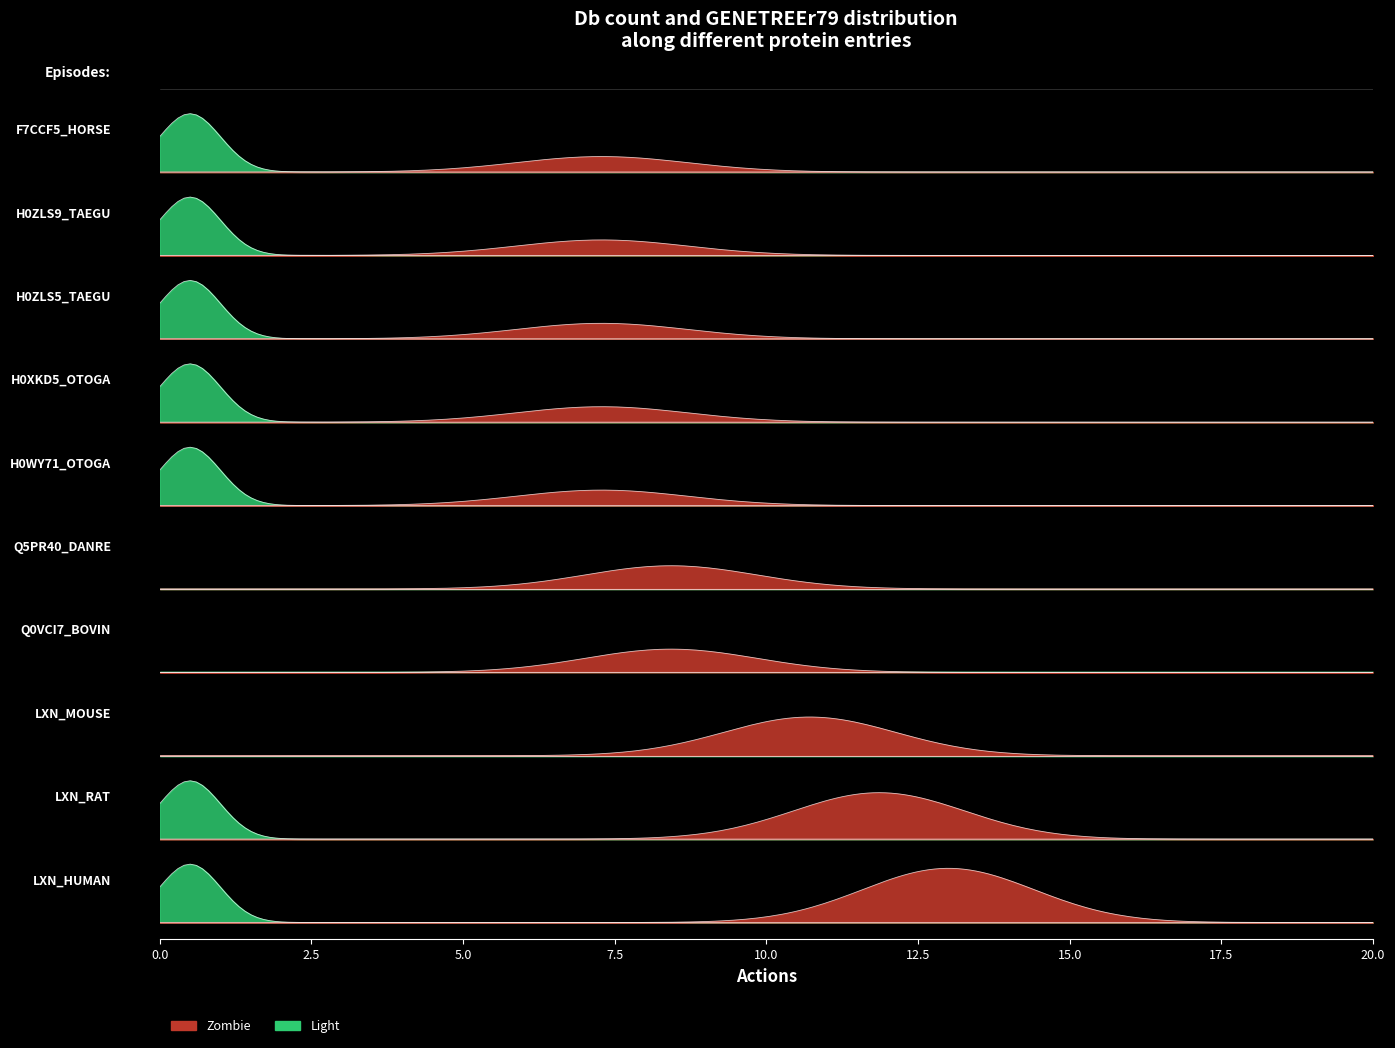

True or false: GENETREEr79 has more than 2 interior local peaks.

False